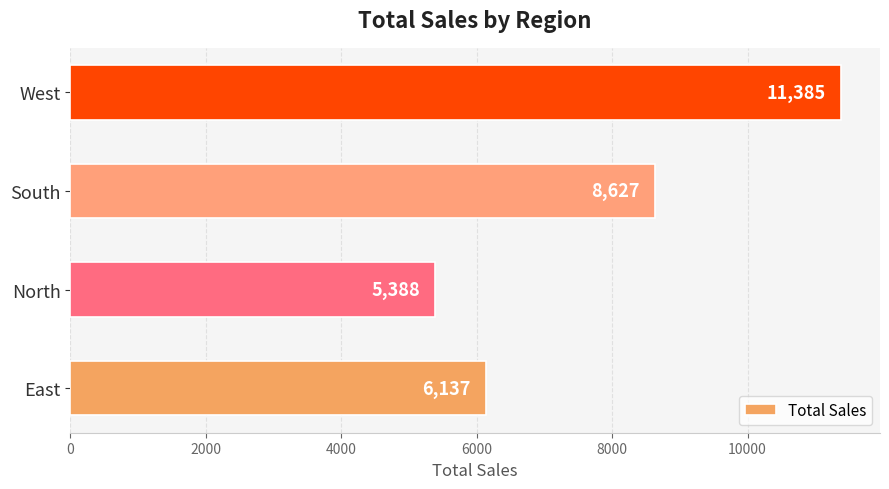

Rank the categories by value from highest to lowest.

West, South, East, North